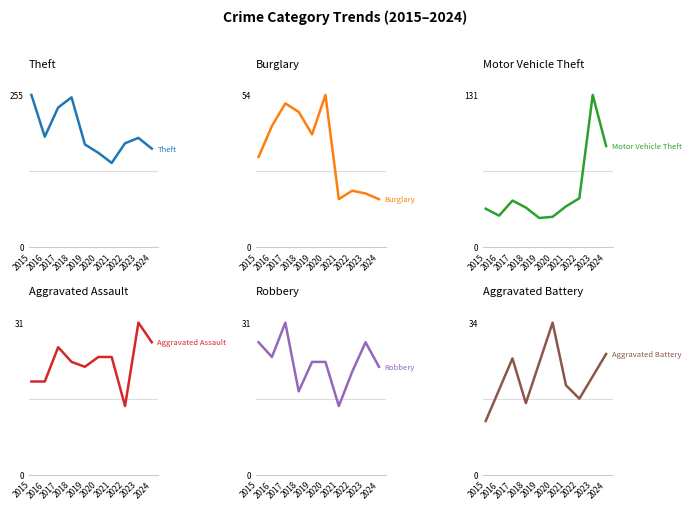

Is the value of Burglary at 2021 greater than the value of Aggravated Battery at 2019?

No